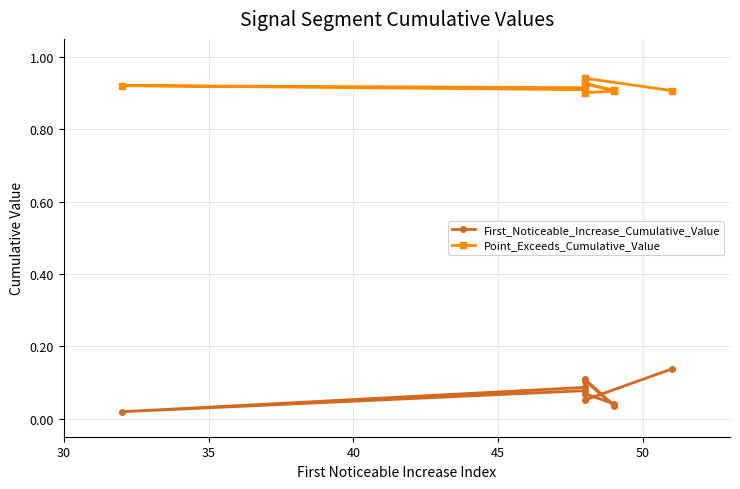

How many data points does each series have?

10